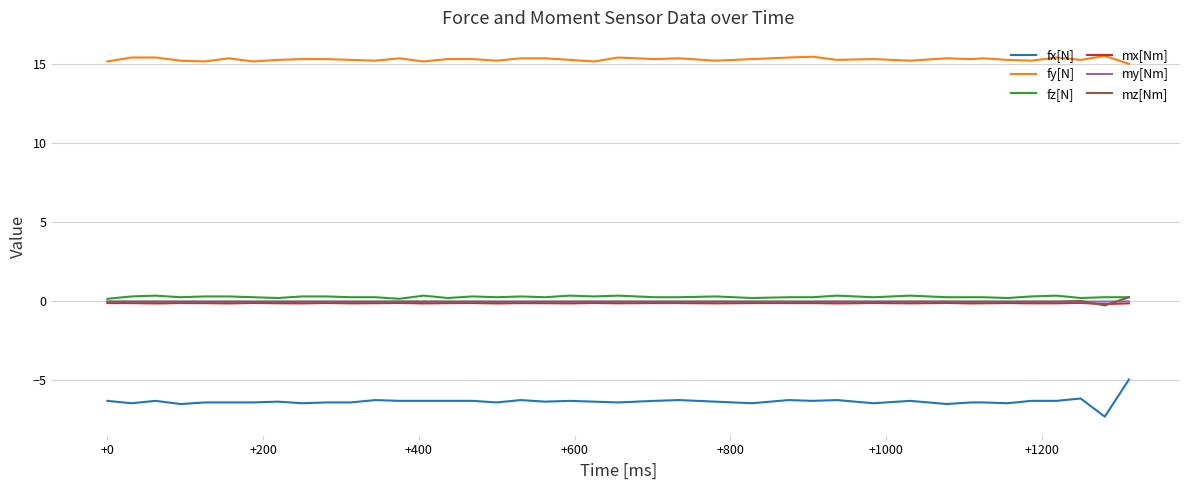

True or false: fx[N] and fy[N] cross at least once.

False